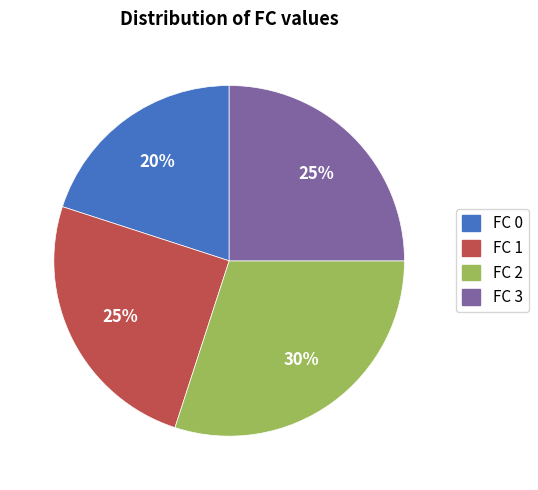

Which has a higher value, FC 0 or FC 1?

FC 1